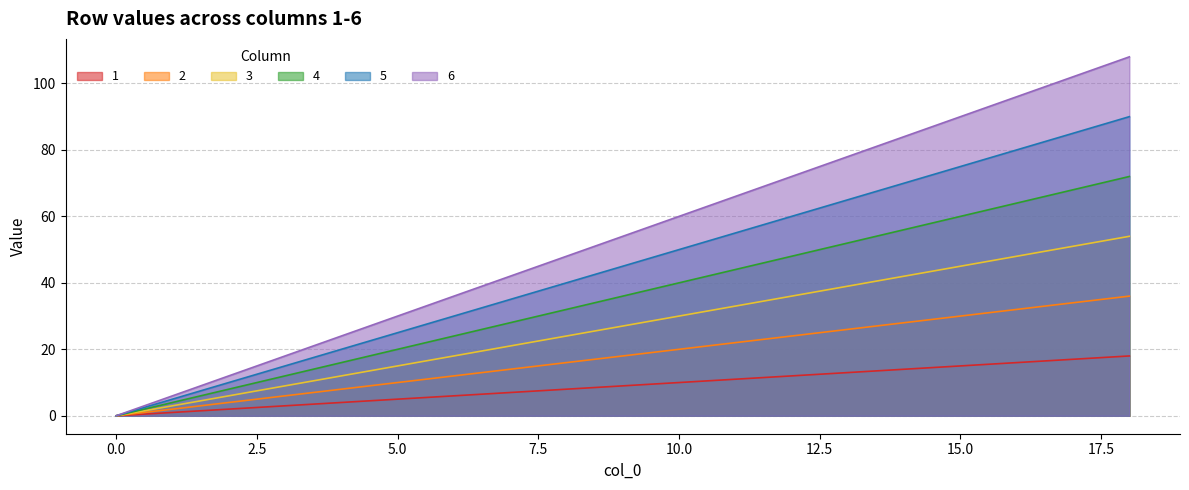

Between 5 and 13, which is larger?

13